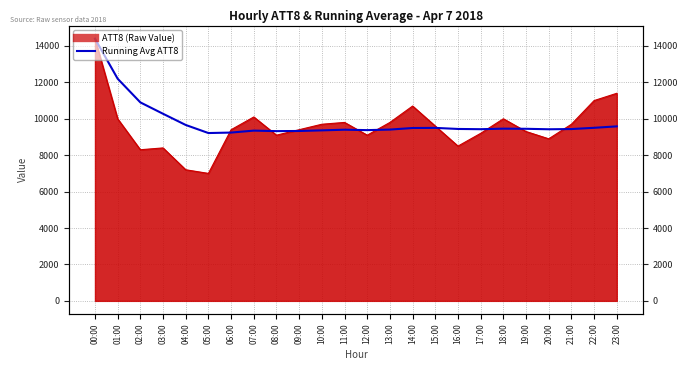

At which label does the data first exceed 9441?

00:00